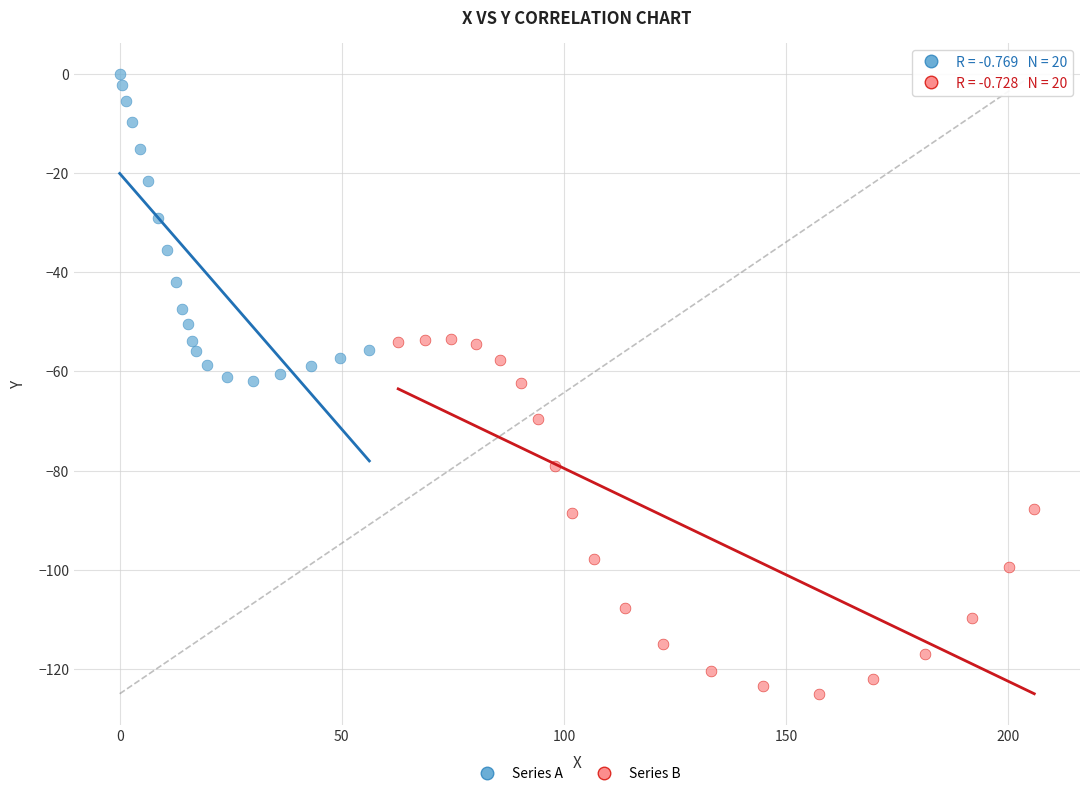

Which series has the widest spread of Y values?

Series B